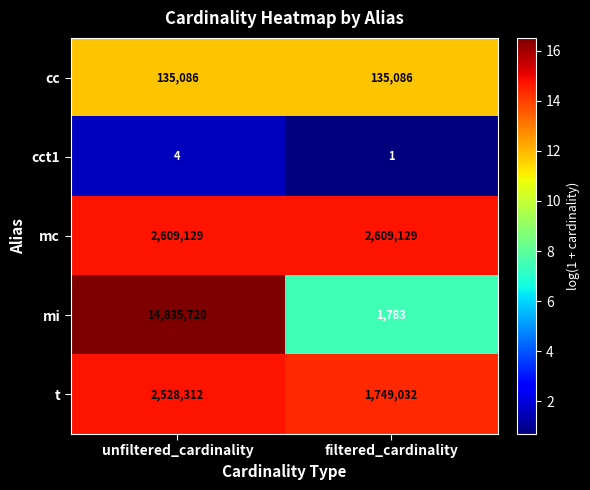

What is the sum of all cc values?

270172